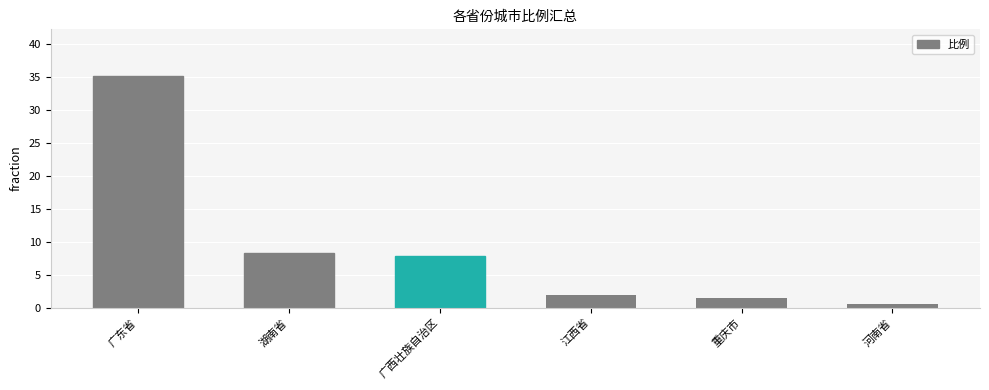

Between 广西壮族自治区 and 河南省, which is larger?

广西壮族自治区